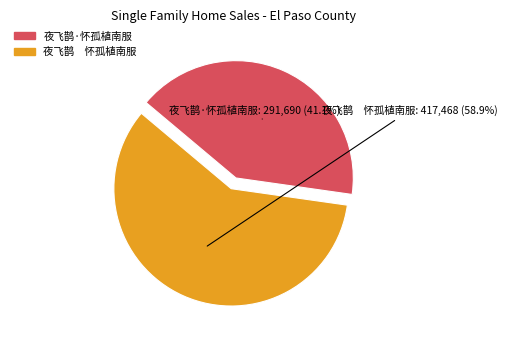

Does 夜飞鹊·怀孤植南服 account for over 50% of the chart?

No